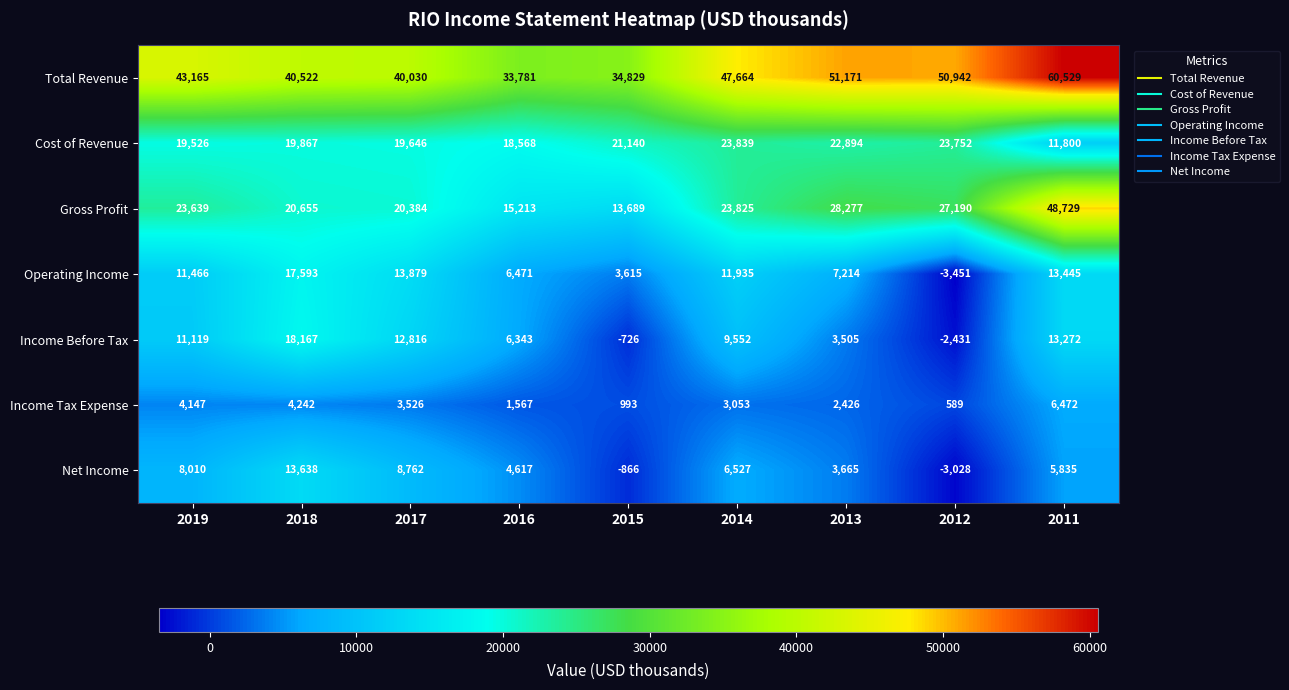

The value of Operating Income at 2012 is -1852. True or false?

False